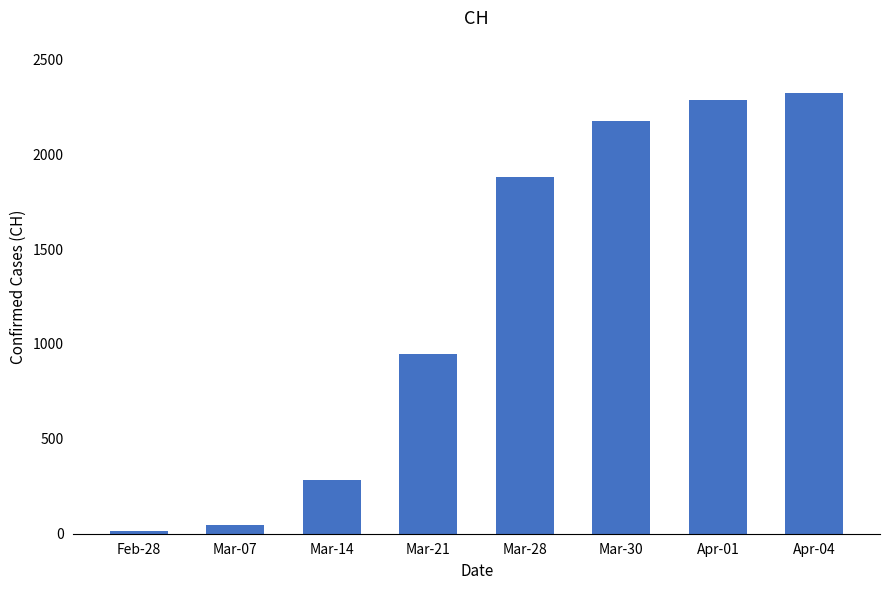

Which has a higher value, Mar-14 or Mar-21?

Mar-21